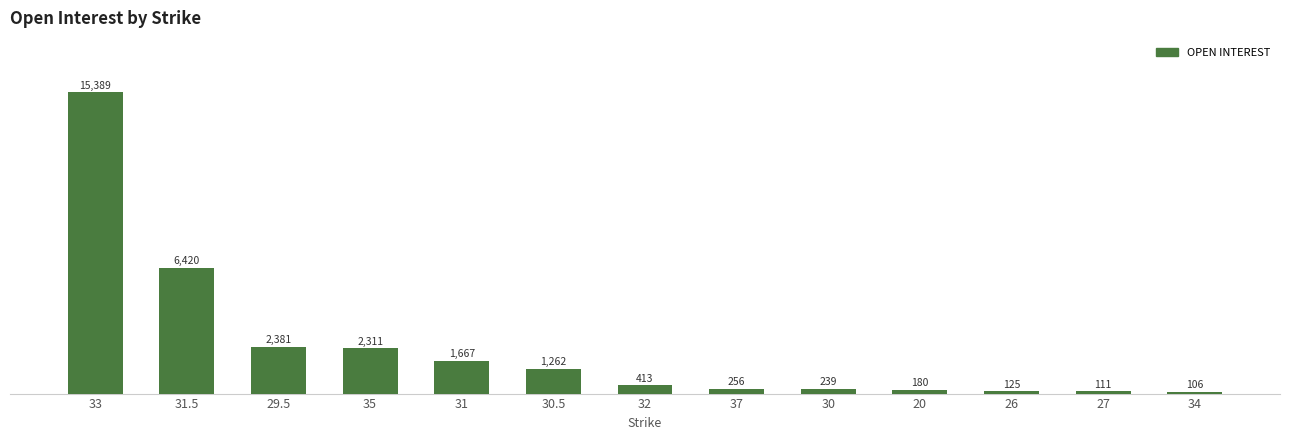

Rank the categories by value from highest to lowest.

33, 31.5, 29.5, 35, 31, 30.5, 32, 37, 30, 20, 26, 27, 34